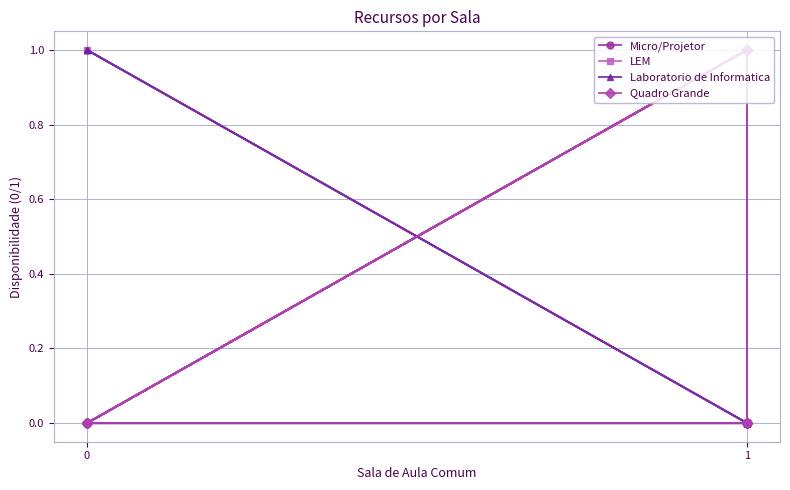

True or false: Quadro Grande has a value of 0 at 1.

False